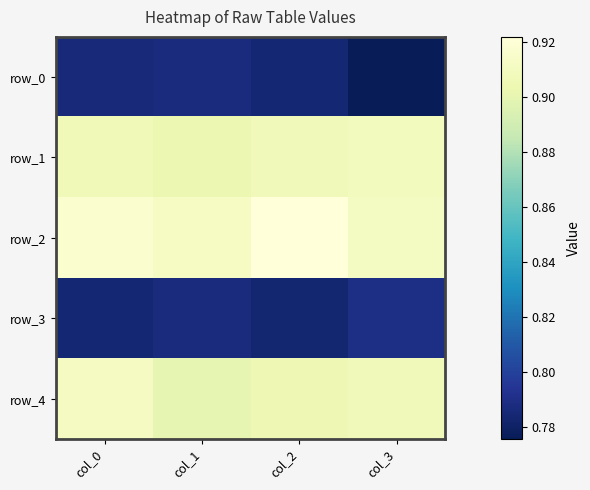

Count the row_0 values in the range 0 to 1.

4